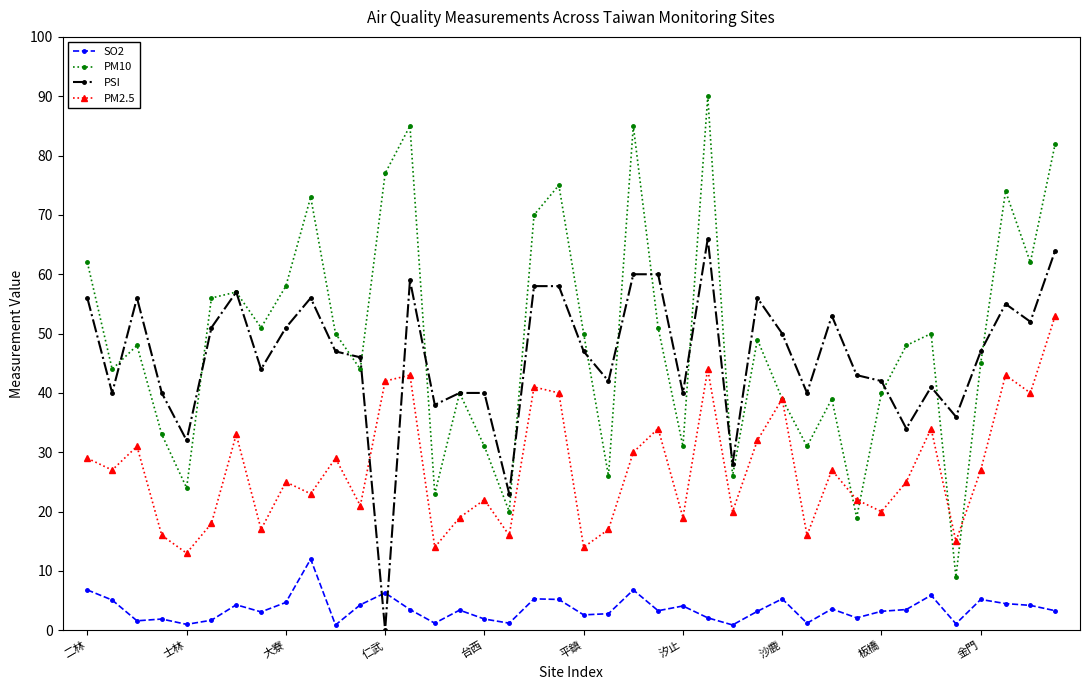

Rank the series by their maximum value, from lowest to highest.

SO2, PM2.5, PSI, PM10